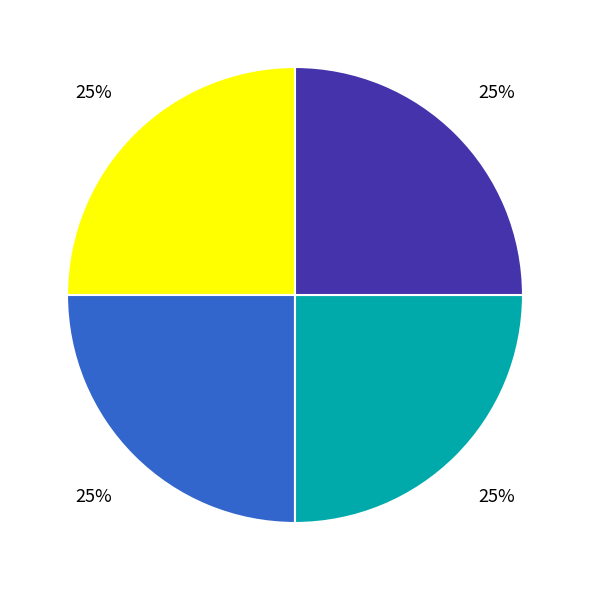

To the nearest percent, what is the average slice percentage?

25%